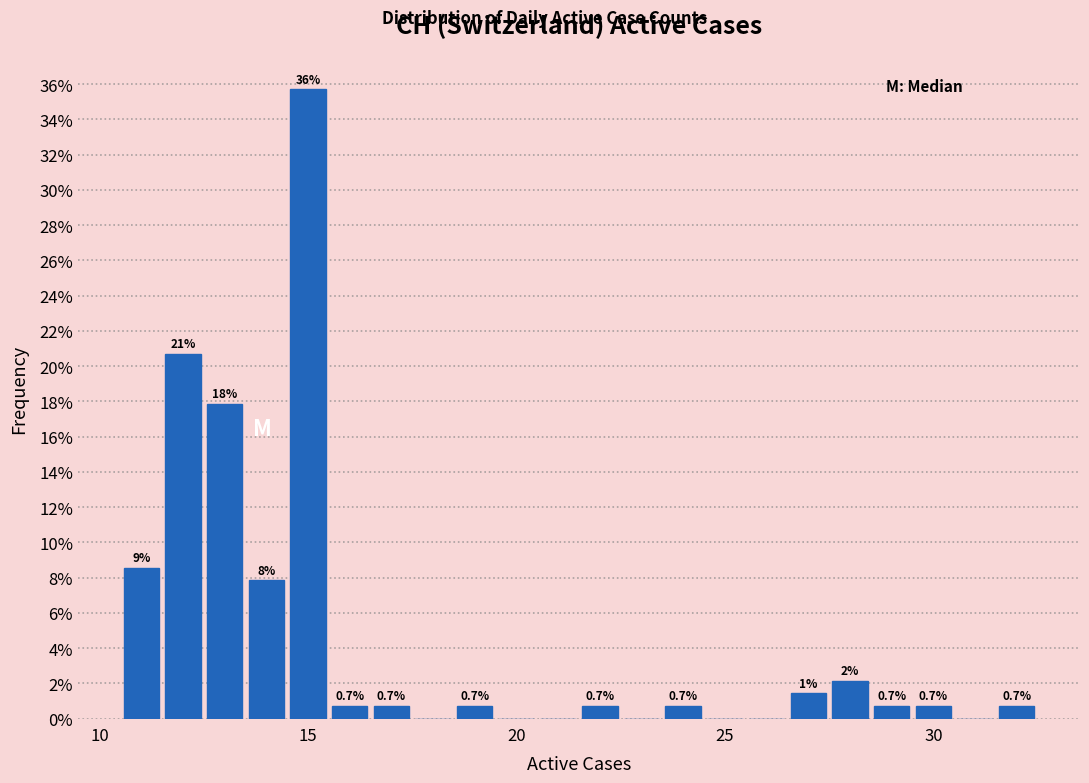

Read against the x-axis, roughly where is the centre of the tallest bar?

15.0